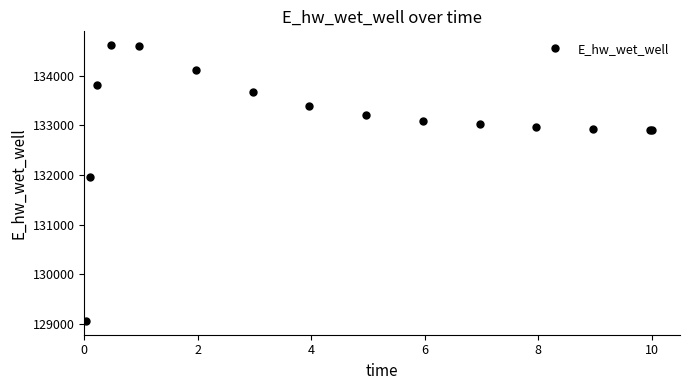

What is the smallest value displayed?

129065.5